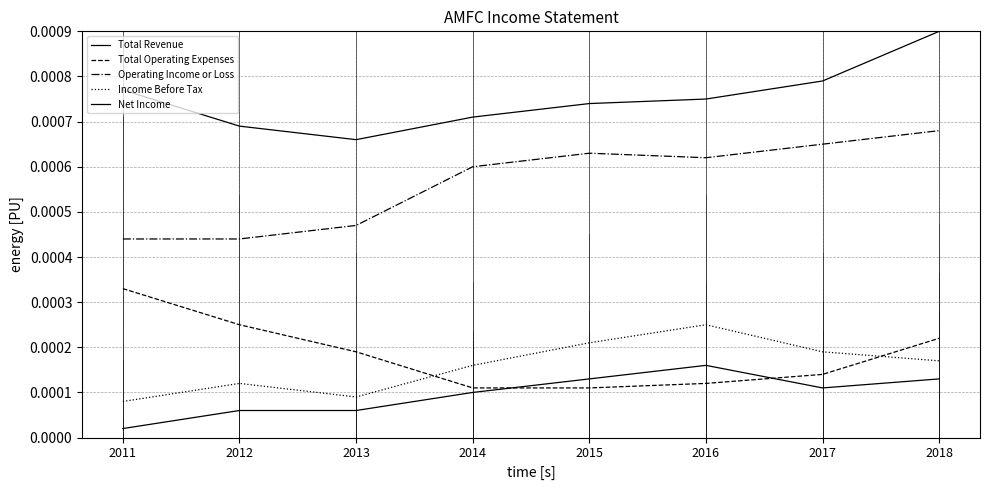

True or false: Operating Income or Loss has more than 1 interior local peaks.

False